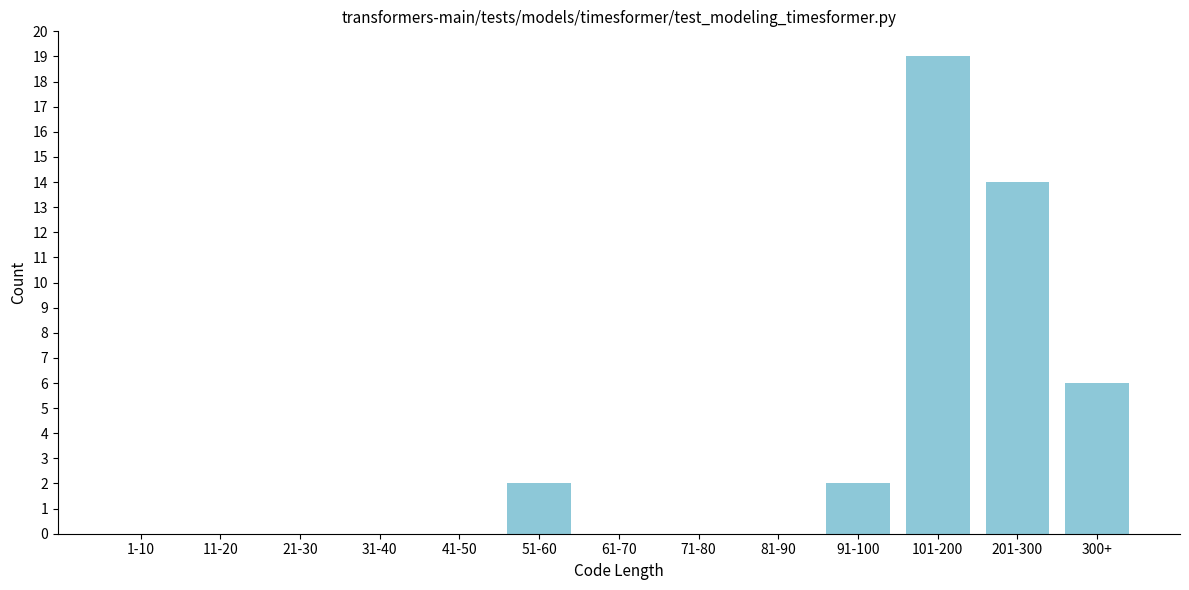

Reading left to right, list all the values displayed in this chart.

1-10=0	11-20=0	21-30=0	31-40=0	41-50=0	51-60=2	61-70=0	71-80=0	81-90=0	91-100=2	101-200=19	201-300=14	300+=6